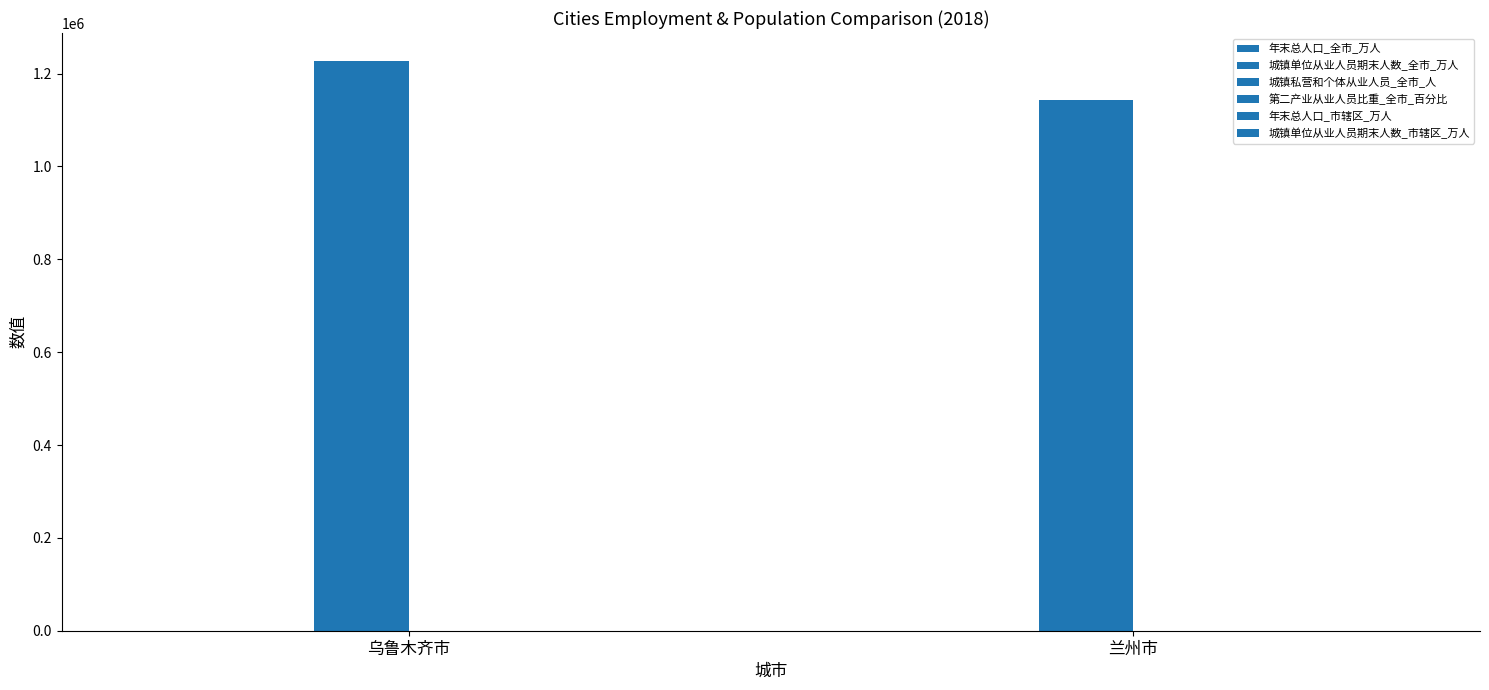

Which series has the widest spread of values?

城镇私营和个体从业人员_全市_人